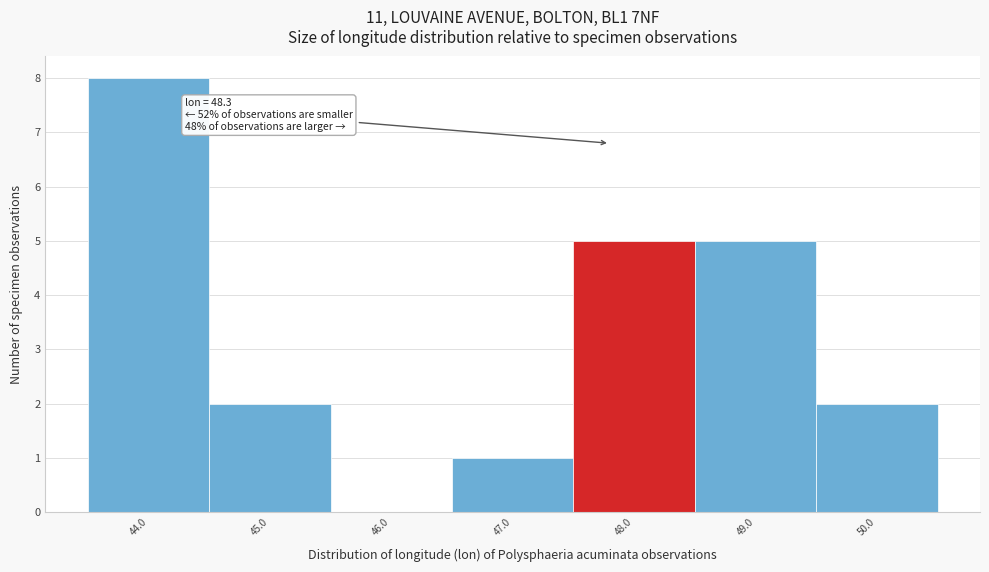

Reading left to right, list all the values displayed in this chart.

44.0=8	45.0=2	46.0=0	47.0=1	48.0=5	49.0=5	50.0=2